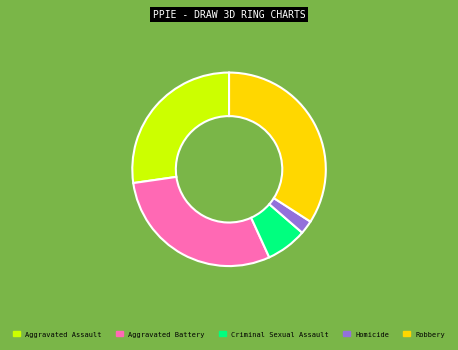

Is it true that Aggravated Assault is 27% of the pie?

True